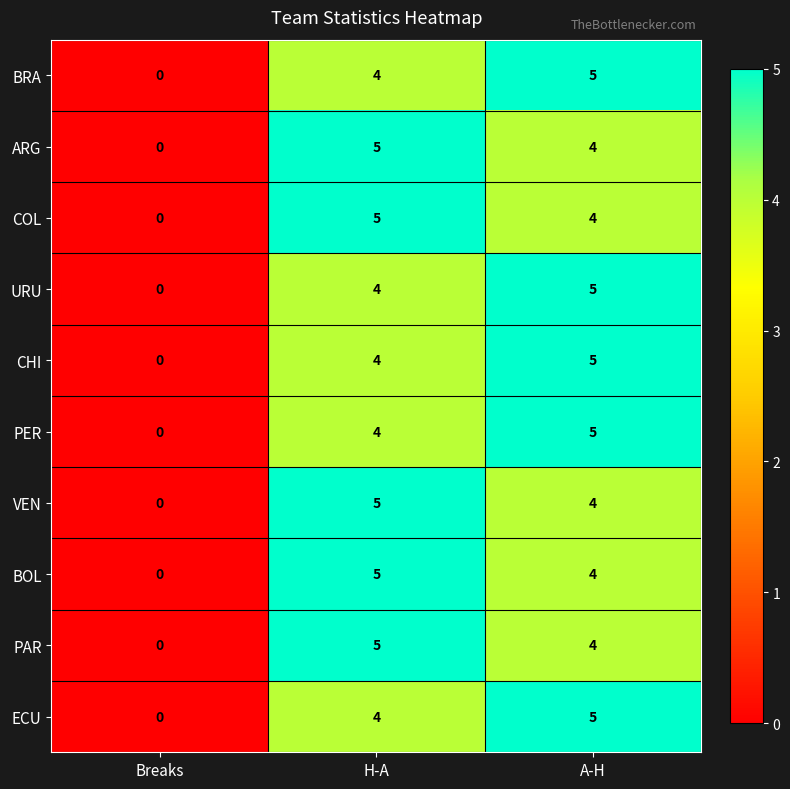

What is the total value across all series at H-A?

45